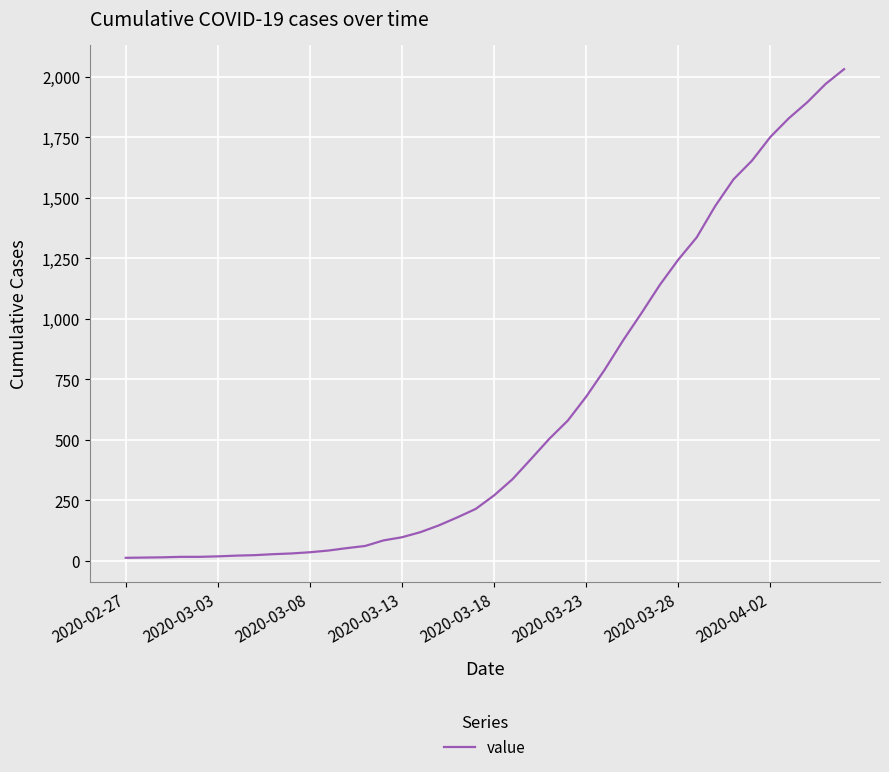

What is the difference between the maximum and minimum values?

2019